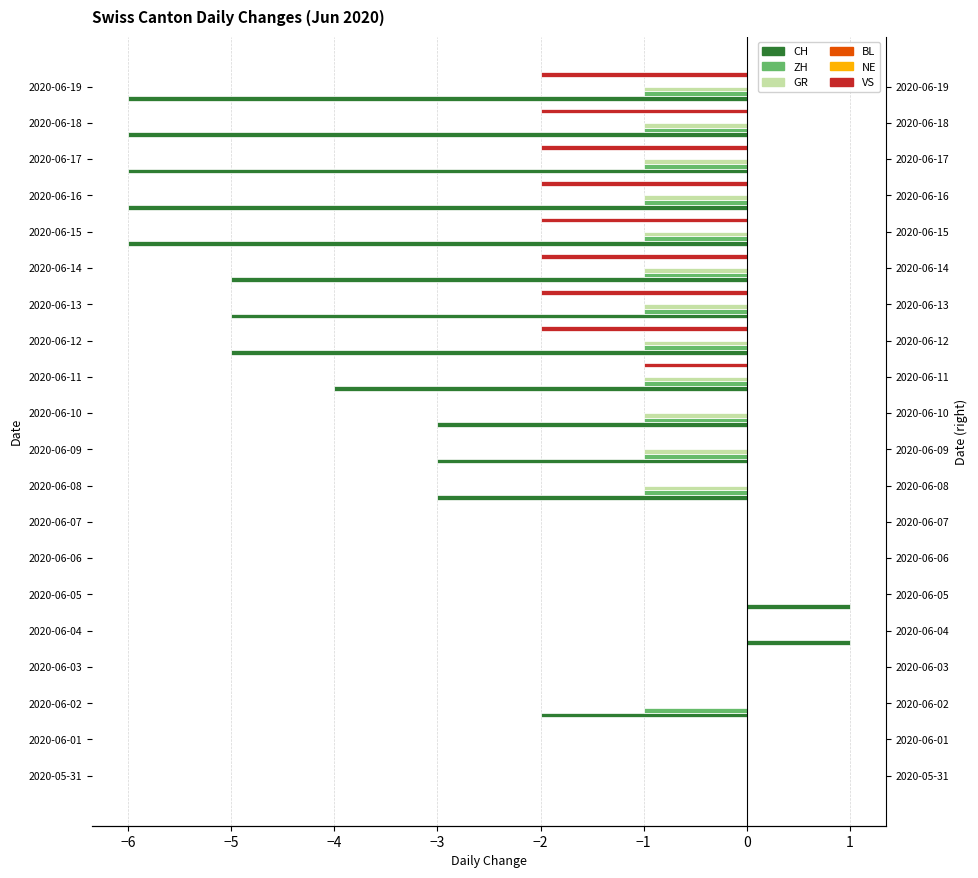

At how many categories does at least one series exceed -1?

20